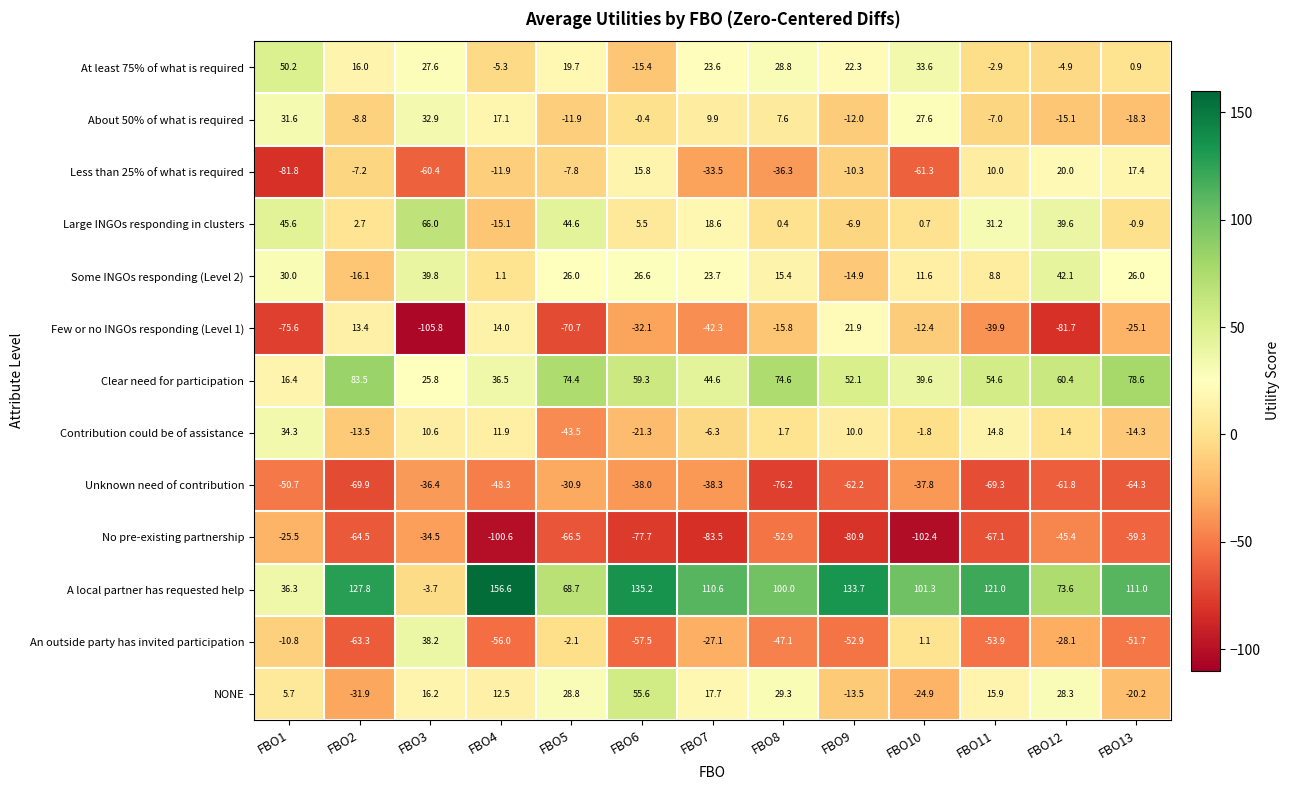

How many values in the Large INGOs responding in clusters series exceed 5?

7